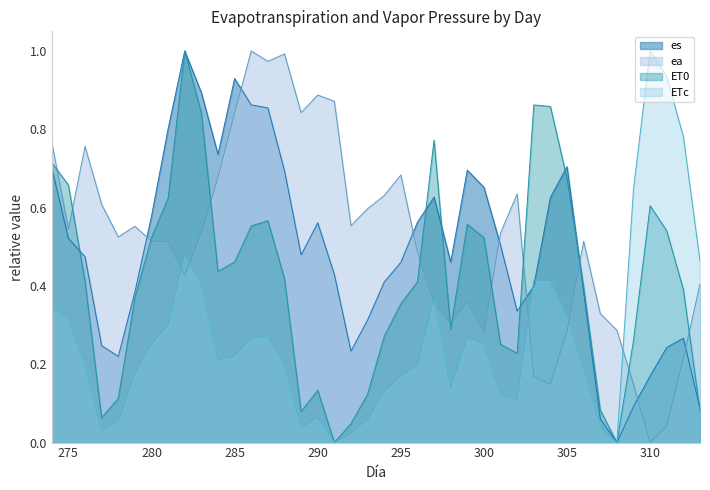

Where do es and ET0 first cross each other?

275 and 276